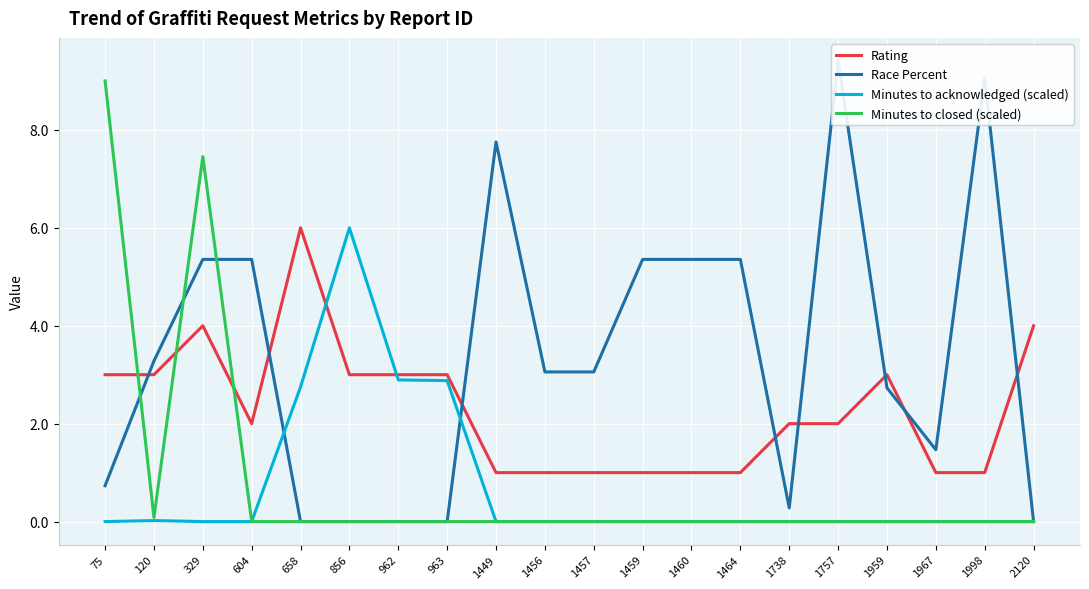

At how many categories does at least one series exceed 5?

11